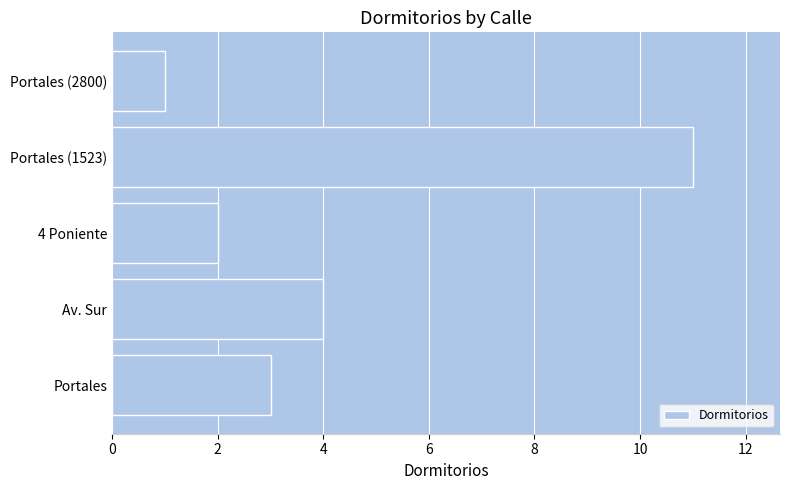

Does the chart contain any negative values?

No